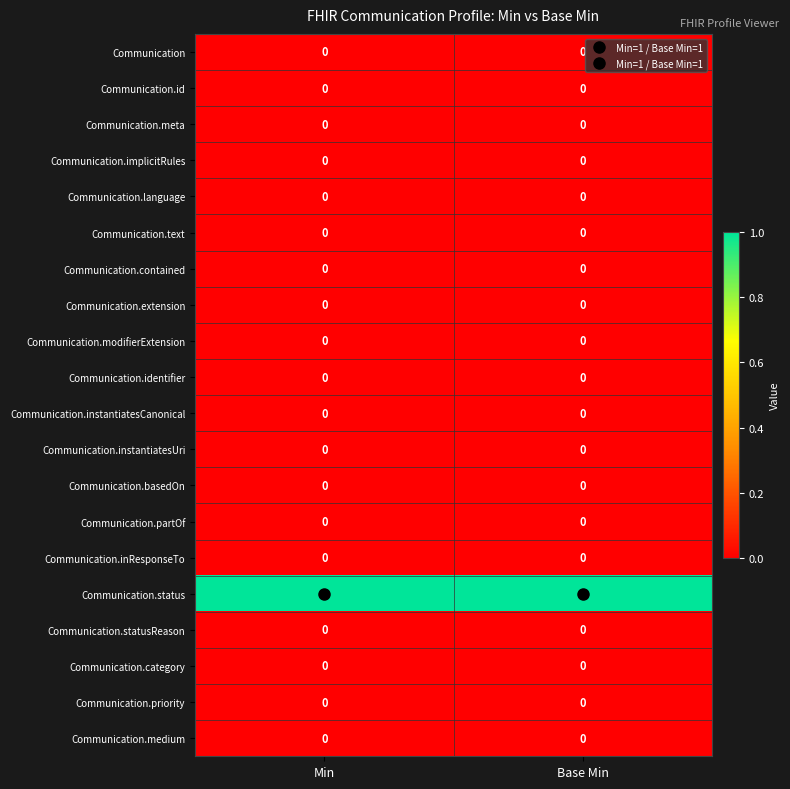

Is it true that Communication.priority equals 0 at Min?

True